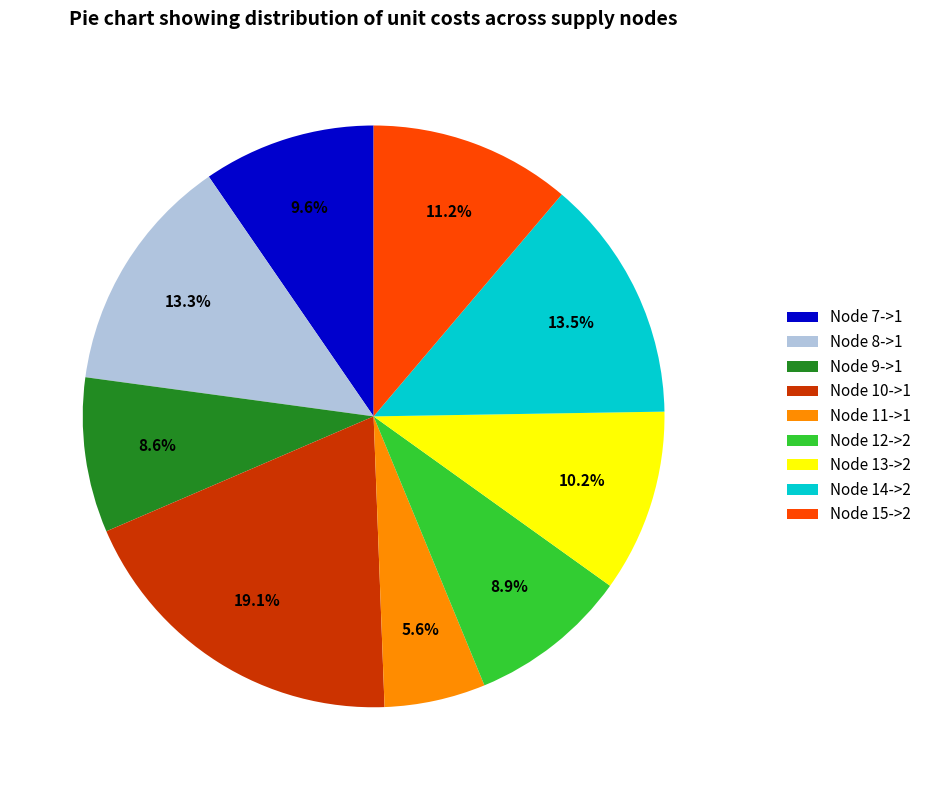

What percentage is the Node 8->1 slice, to the nearest percent?

13%